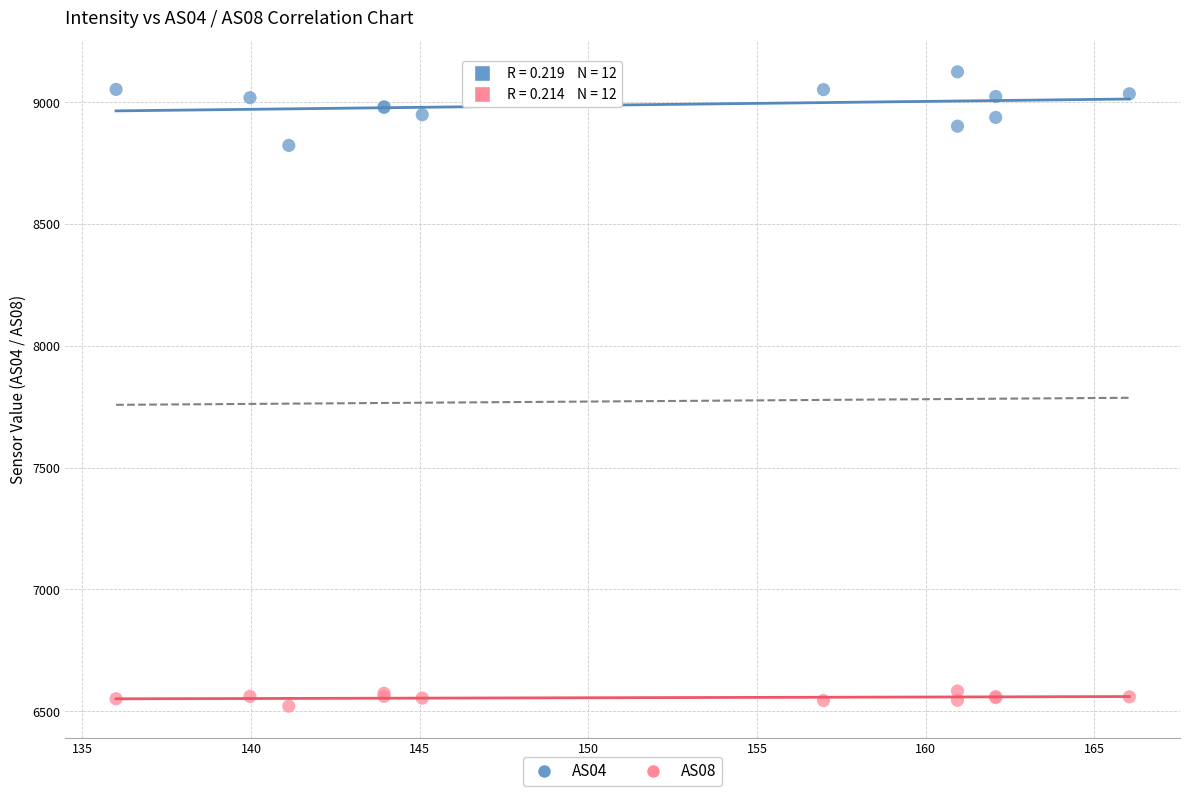

Across all series, what Y value is closest to 7822?

8822